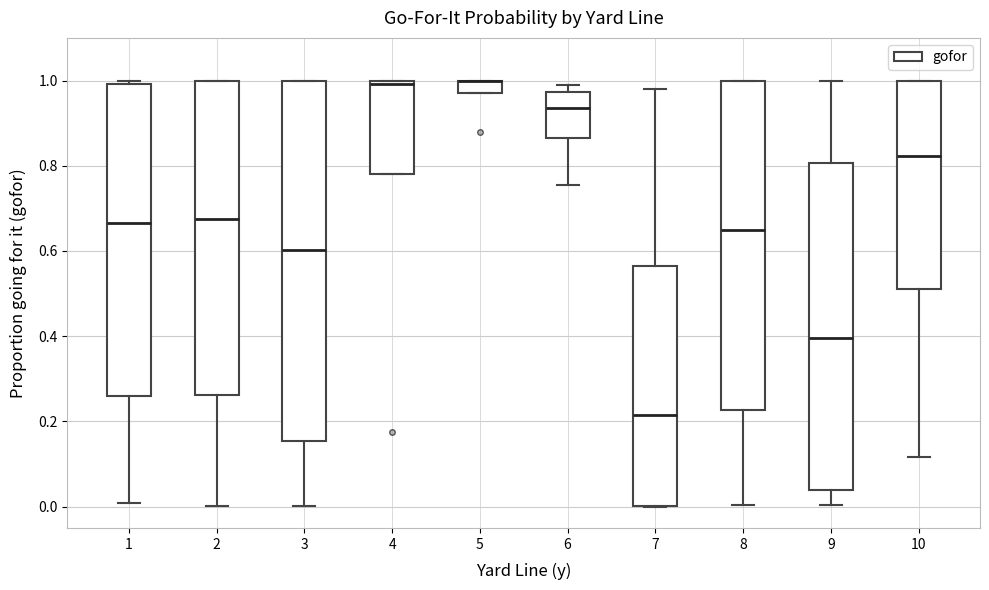

Comparing the boxes themselves (not the whiskers), which one is the tallest?

3